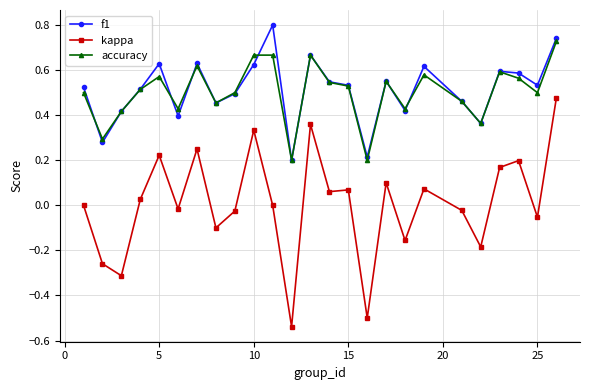

List the series in order of their peak value, highest first.

f1, accuracy, kappa